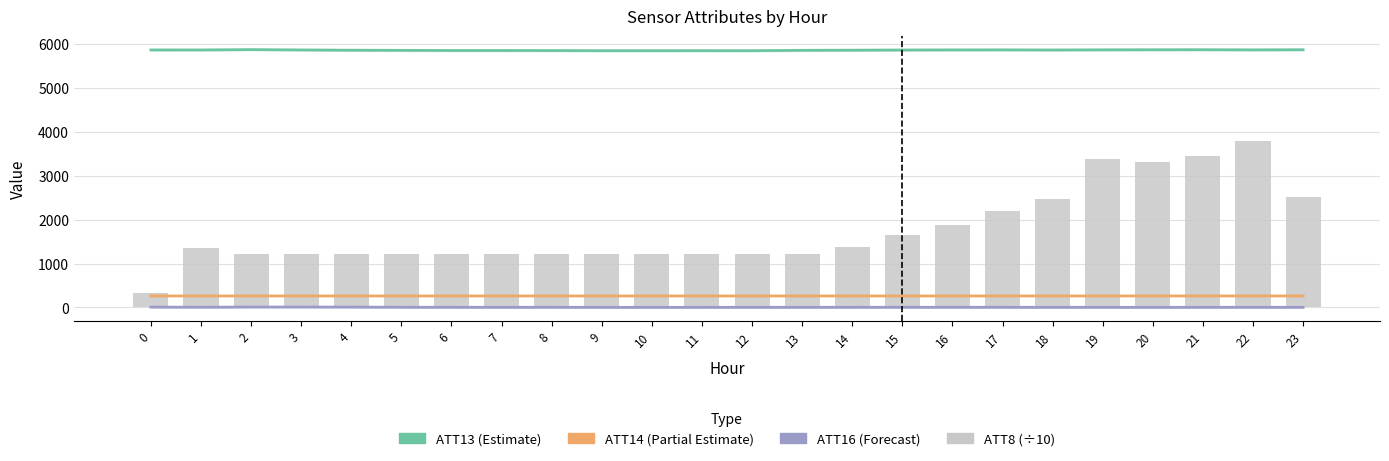

At 14, list the series in order from largest to smallest.

ATT13 (Estimate), ATT8 (÷10), ATT14 (Partial Estimate), ATT16 (Forecast)